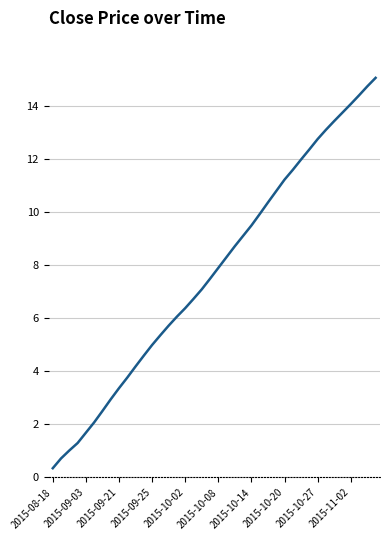

What is the maximum value shown in the chart?

15.1